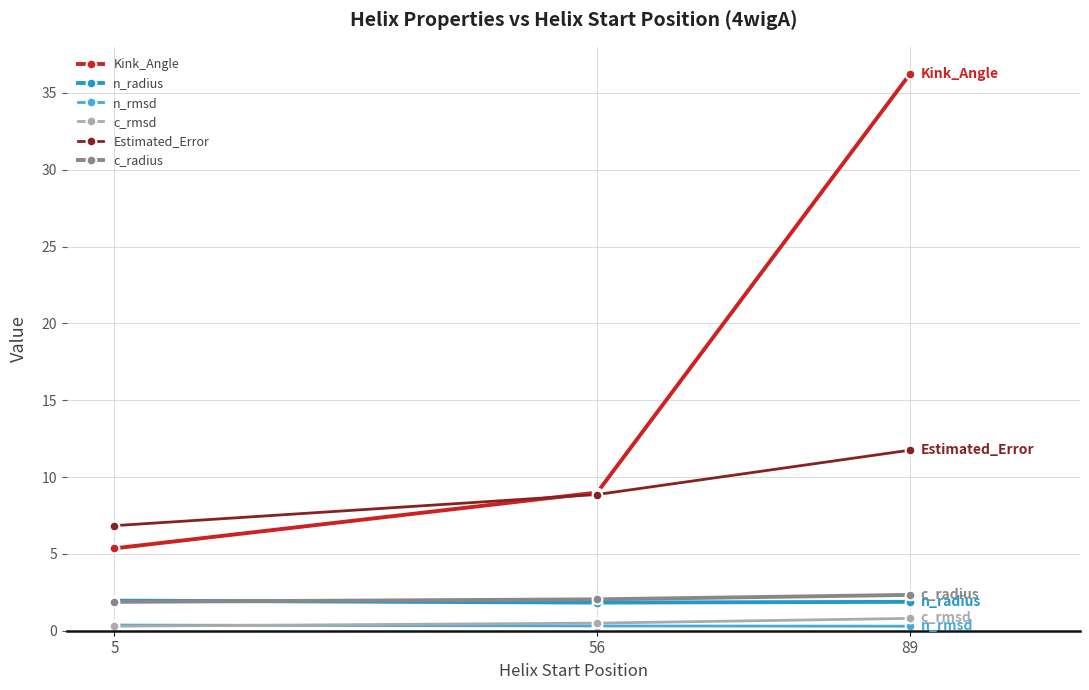

Where is Kink_Angle nearest to the value 20?

56